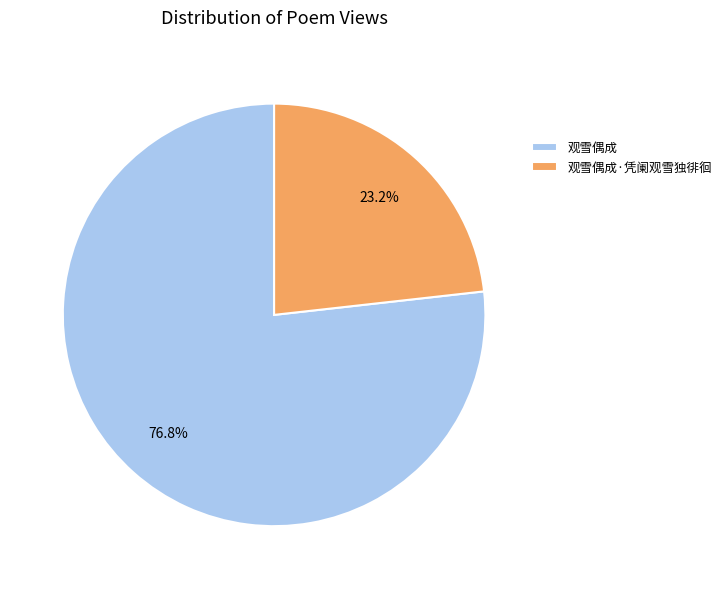

Is it true that 观雪偶成·凭阑观雪独徘徊 is 23% of the pie?

True